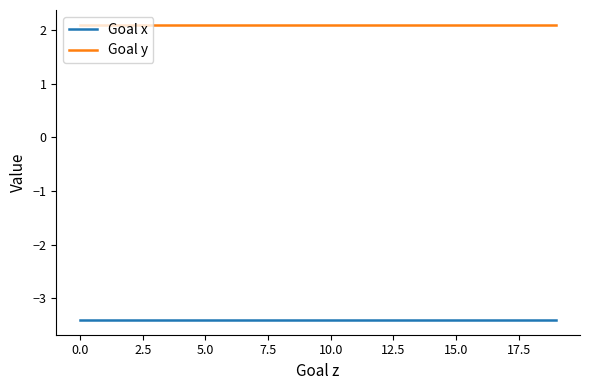

Which series has the largest total across all categories?

Goal y